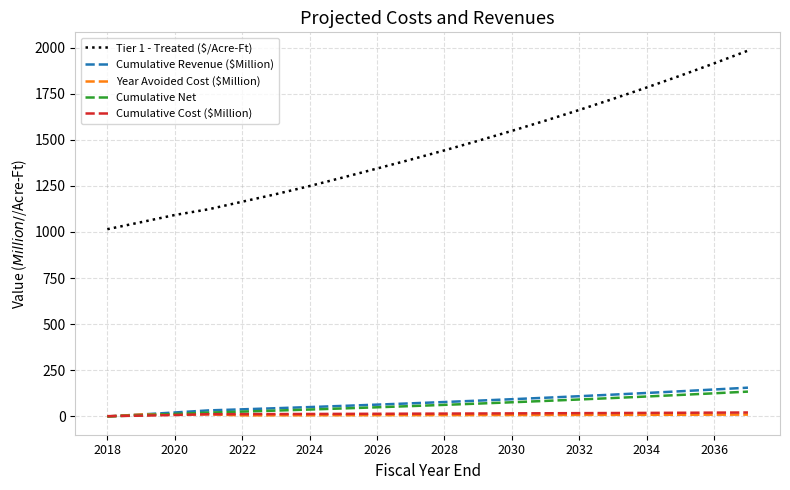

Which series has the largest range (max minus min)?

Tier 1 - Treated ($/Acre-Ft)